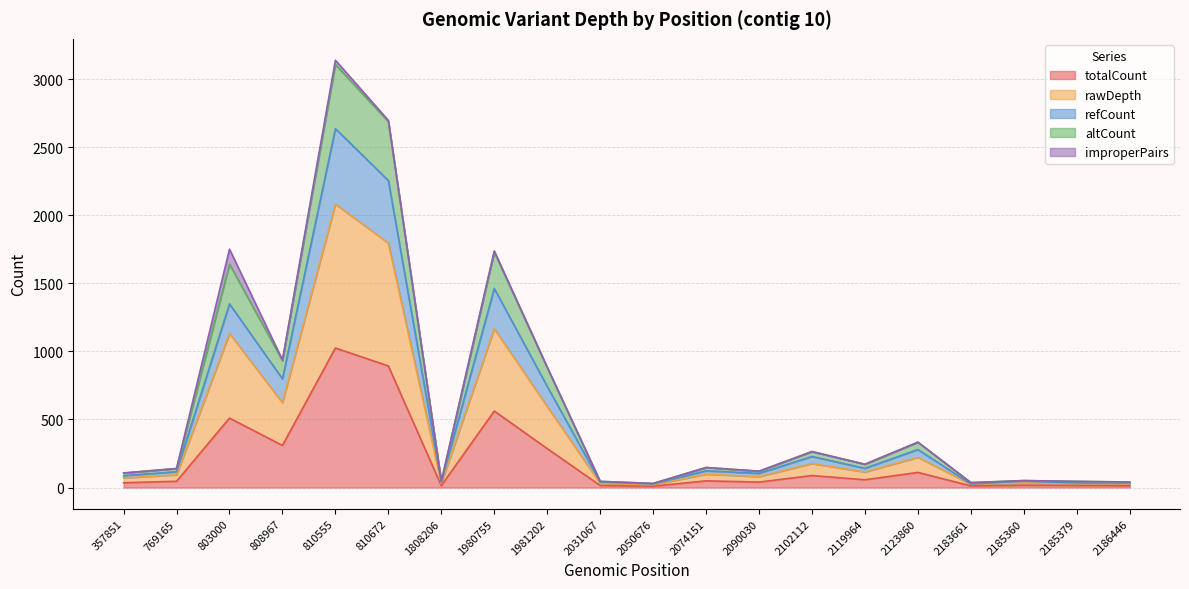

At which category is the sum across all series the highest?

810555